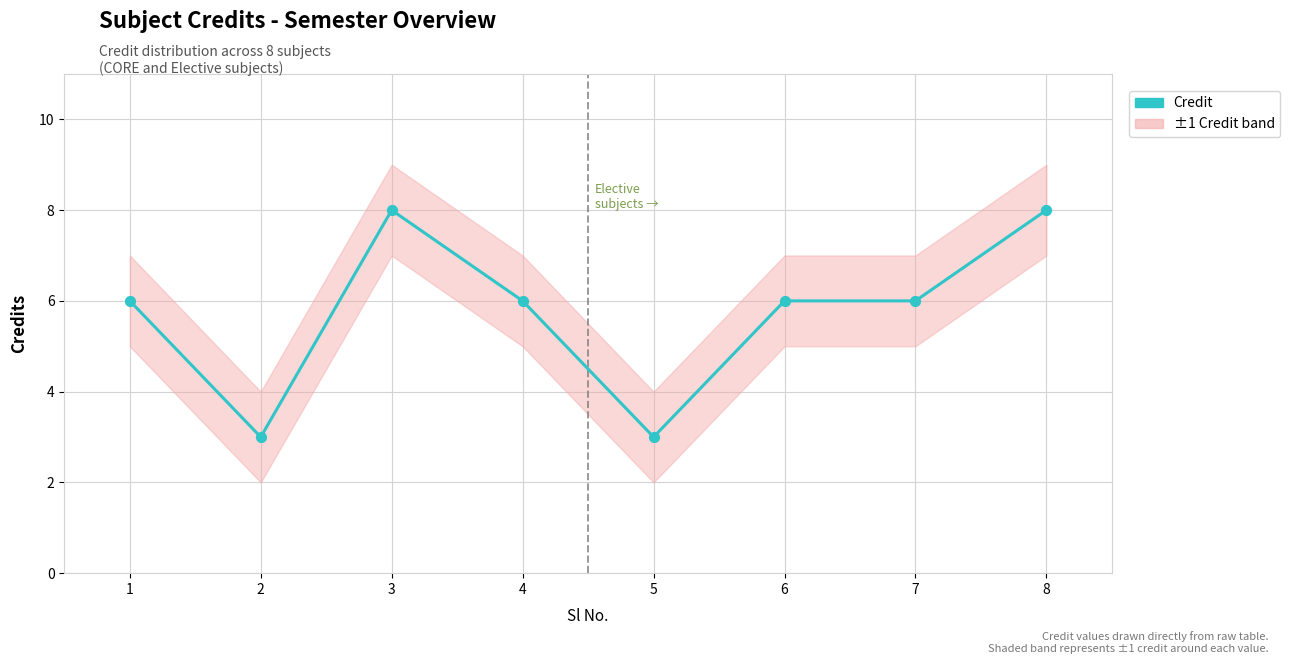

Which has a higher value, 2 or 3?

3